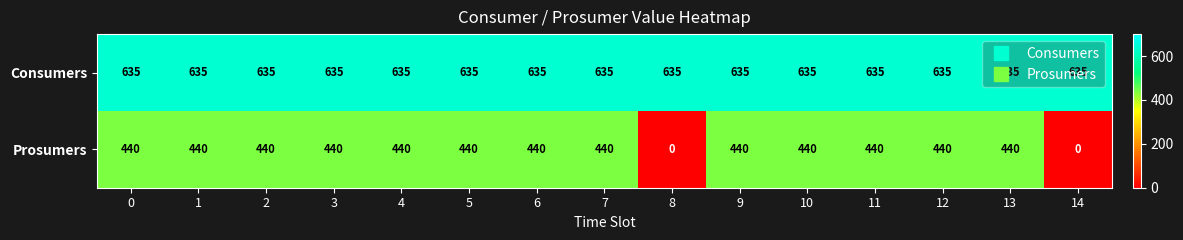

Is the value of Prosumers at 9 greater than the value of Consumers at 2?

No